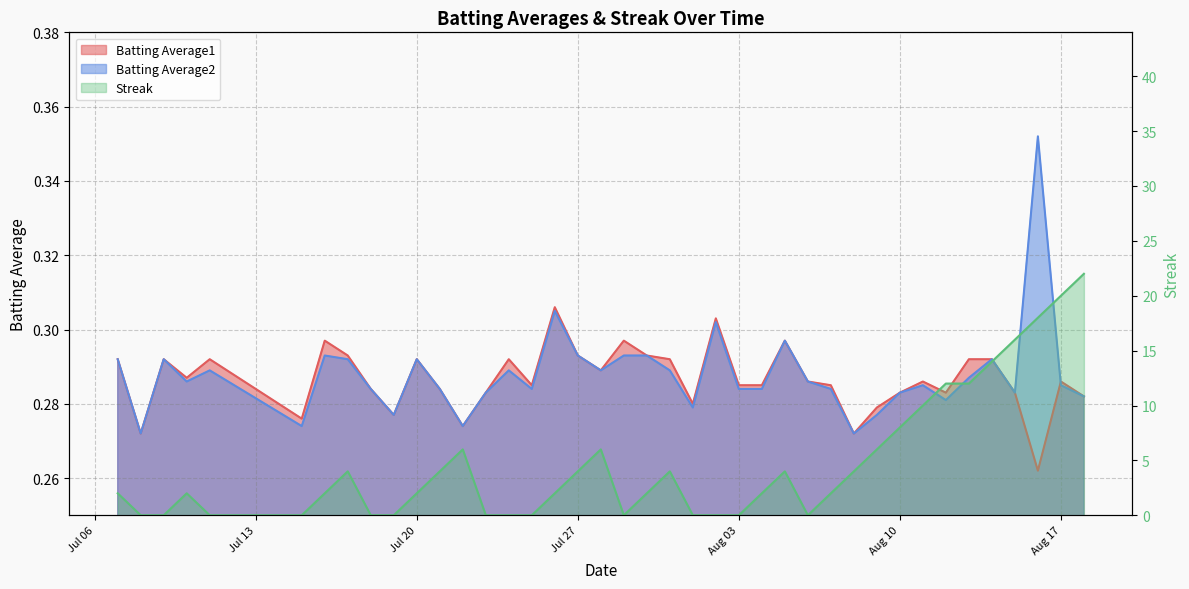

How many data points does each series have?

40